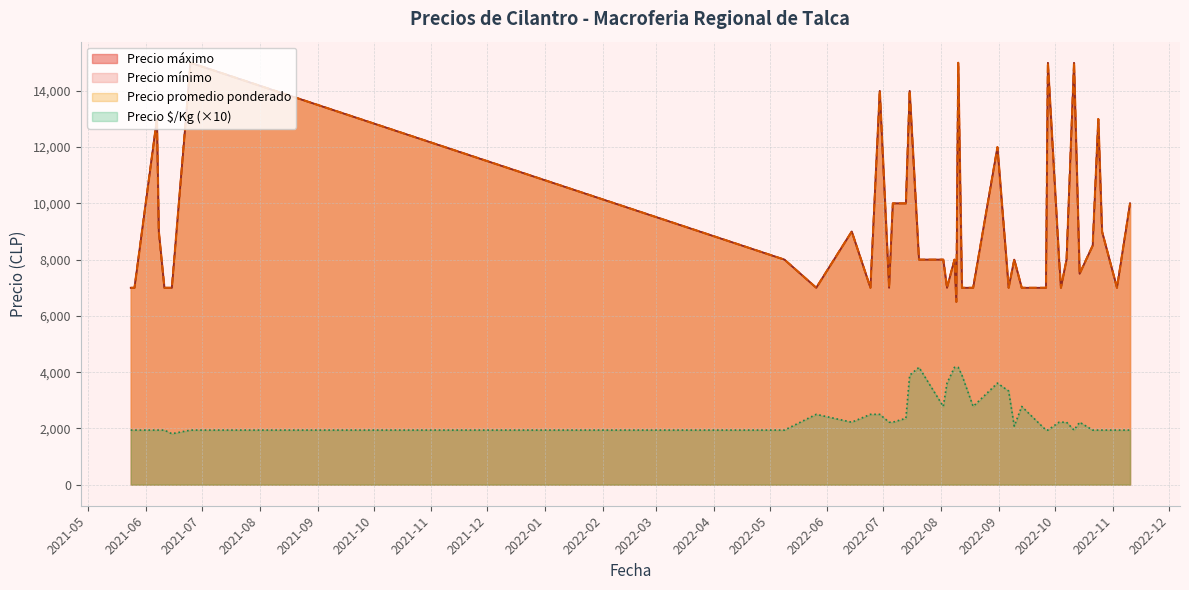

In Precio máximo, how many points are lower than both neighbors (excluding endpoints)?

9